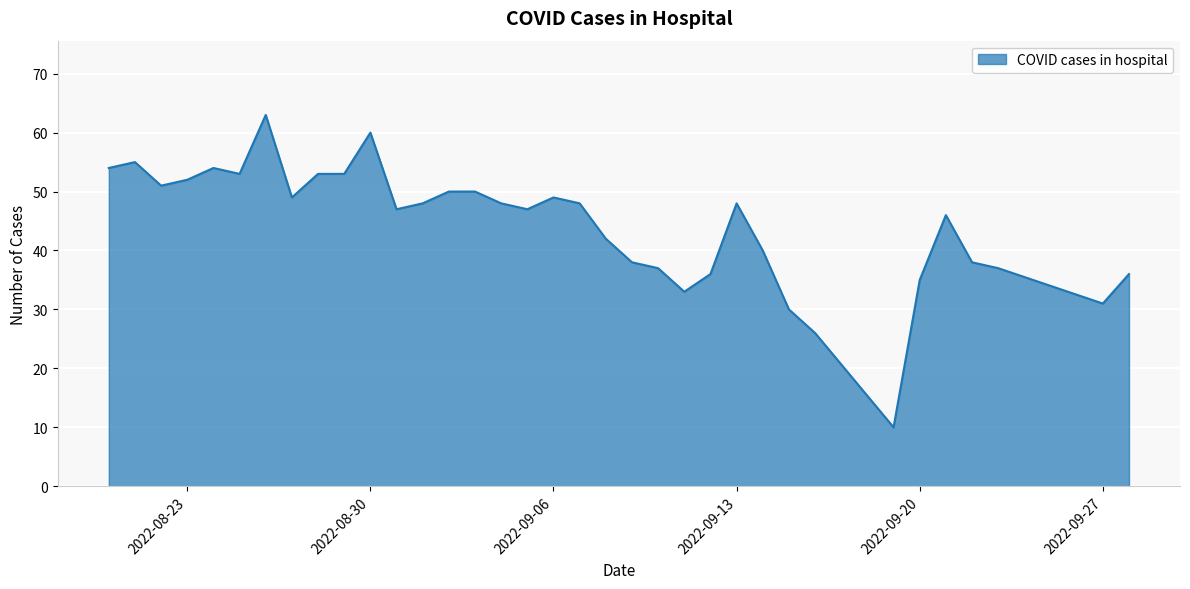

What is the greatest value displayed?

63